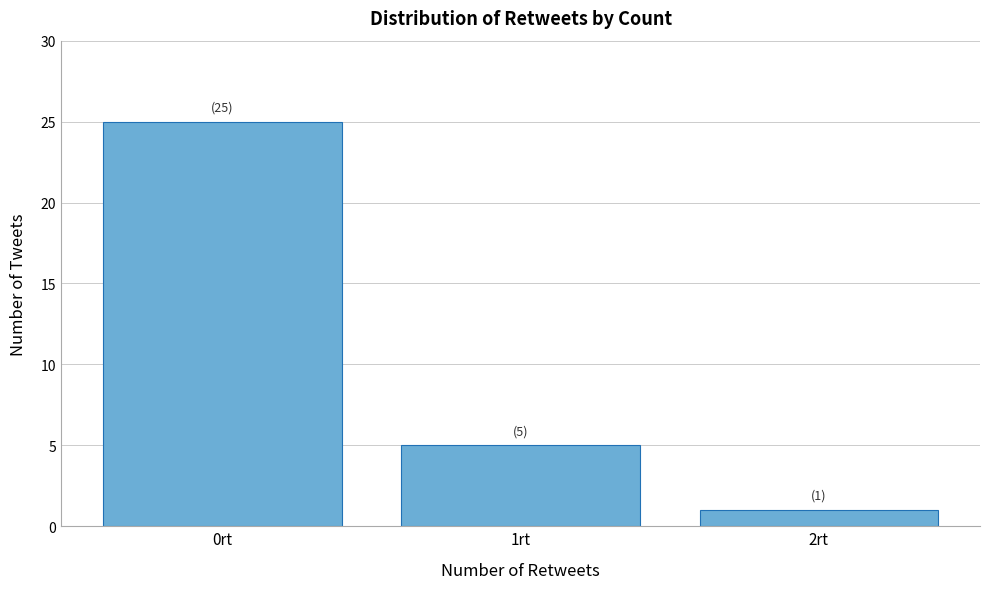

Reading right to left, extract all data points from this chart.

2rt=1	1rt=5	0rt=25